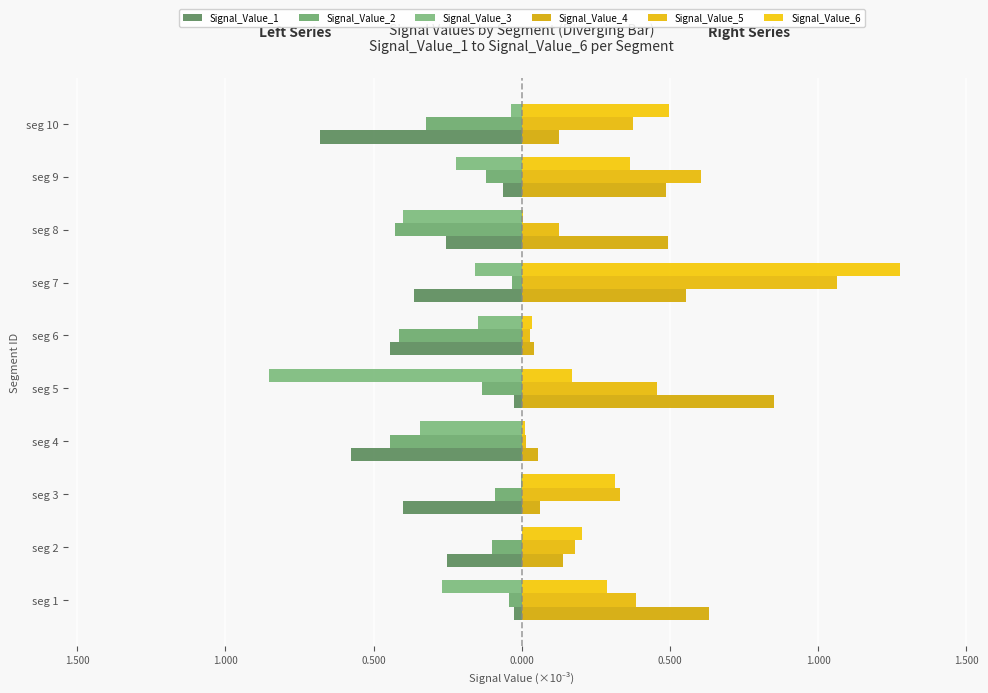

What is the difference between the maximum and minimum values in the Signal_Value_3 series?

0.9